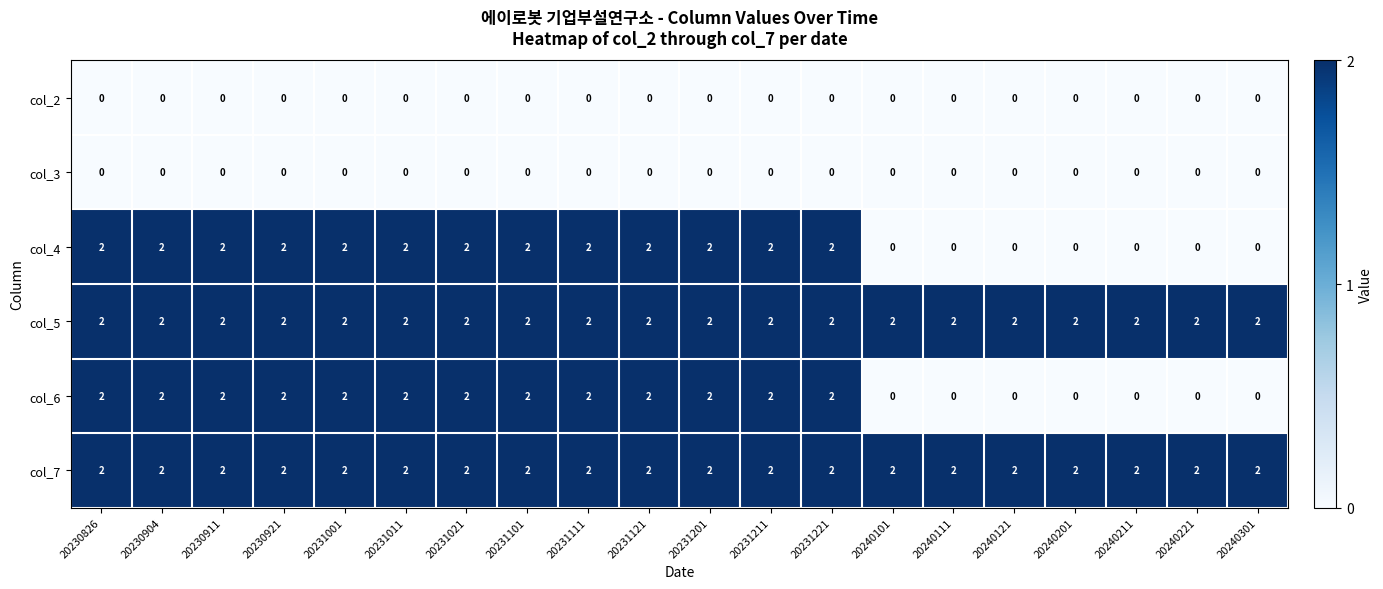

The value of col_7 at 20231211 is 1. True or false?

False